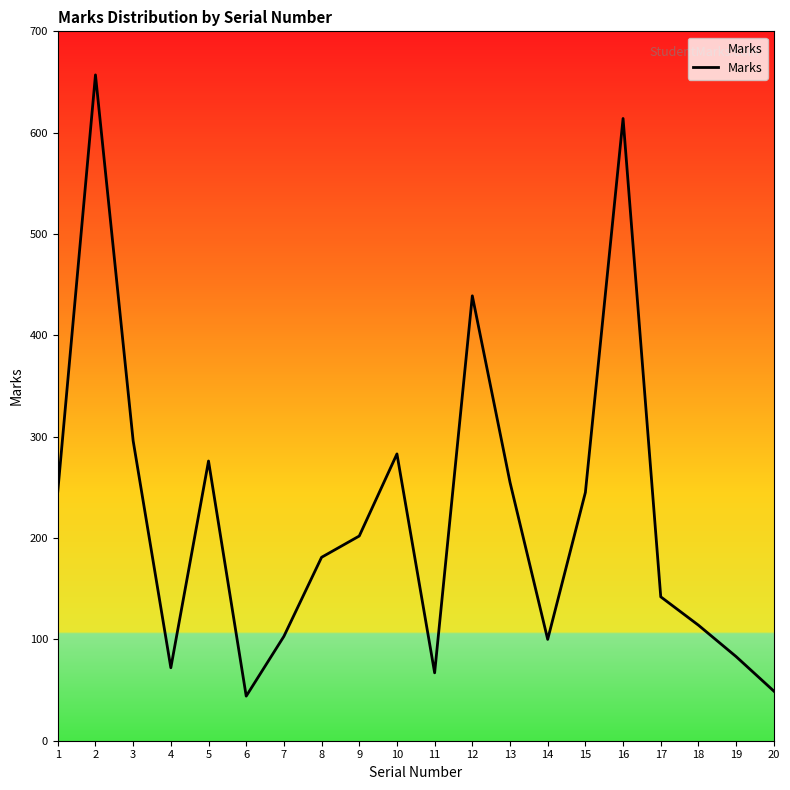

What is the smallest value displayed?

44